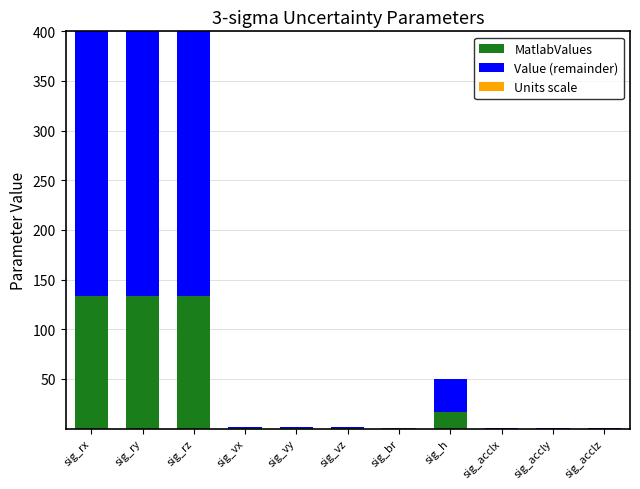

What is the highest value of the MatlabValues series?

133.3